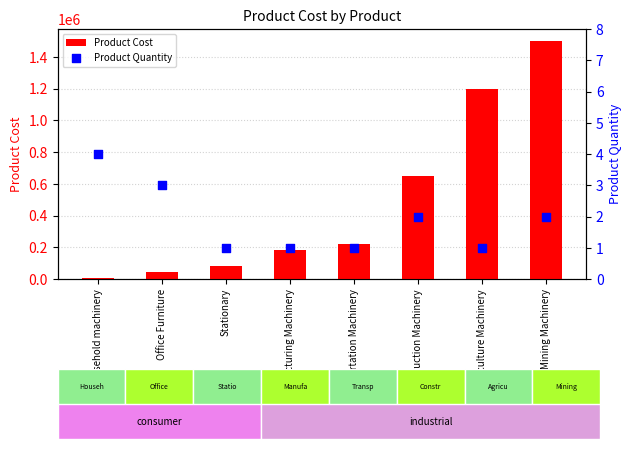

Is the value of Product Cost at Manufacturing Machinery greater than the value of Product Quantity at Agriculture Machinery?

Yes